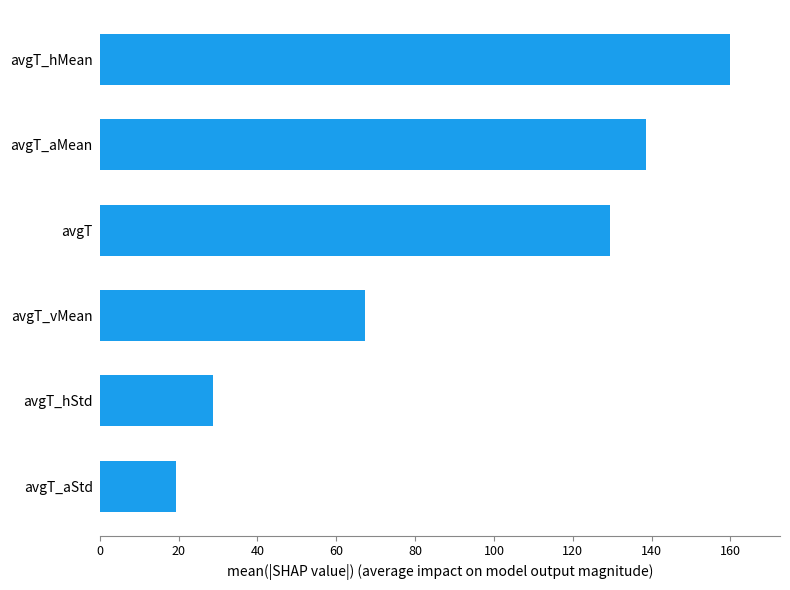

Approximately how many times larger is the value at avgT_aStd compared to avgT_hStd?

0.7